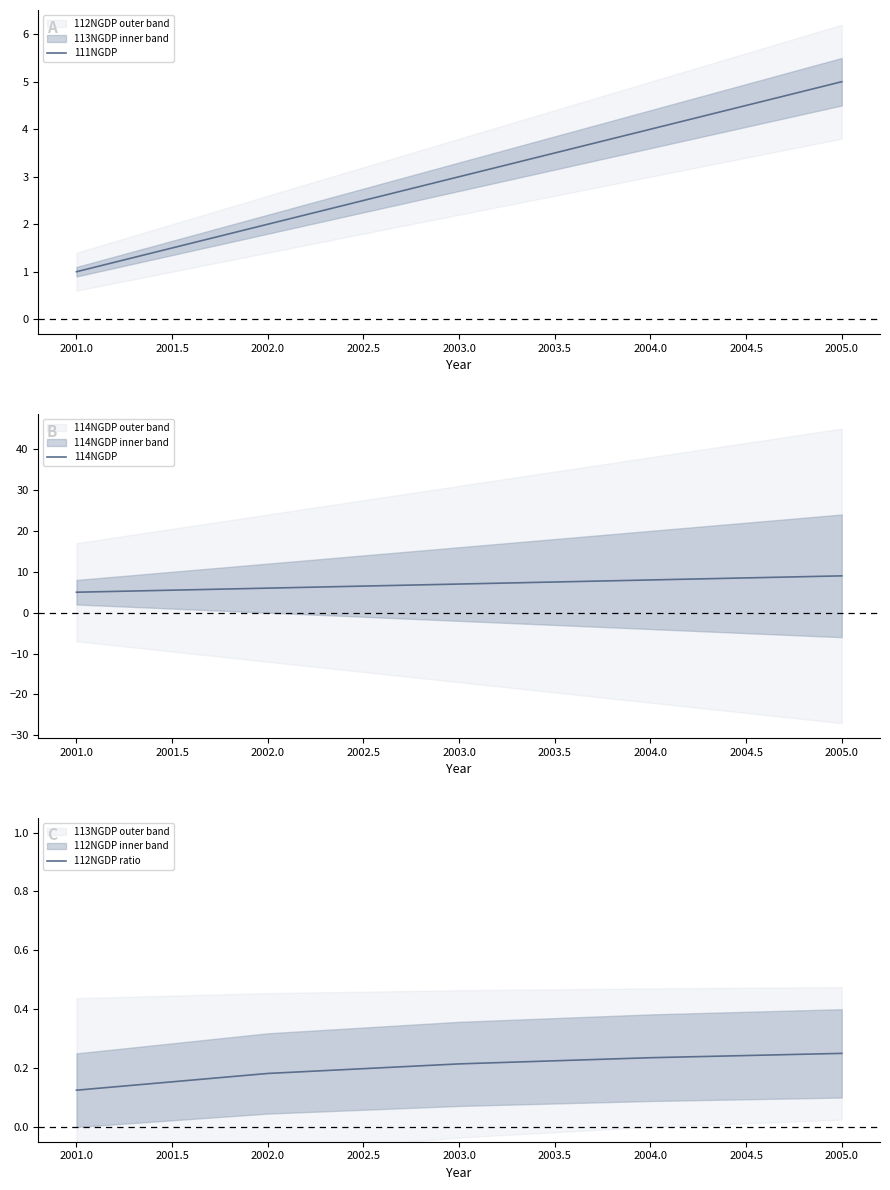

The value of 111NGDP at 2002.0 is 2. True or false?

True